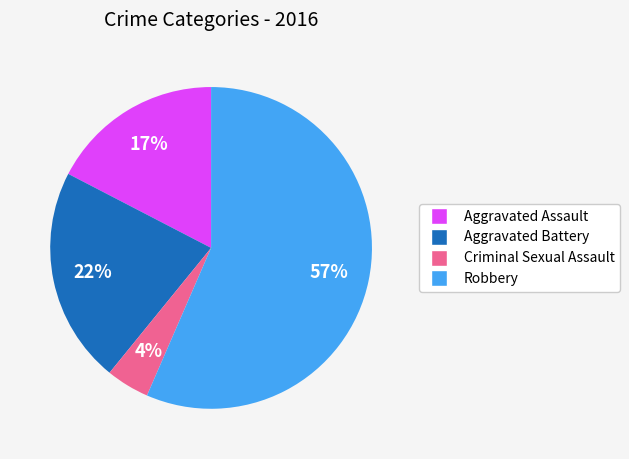

The Aggravated Battery slice represents 22% of the pie. True or false?

True